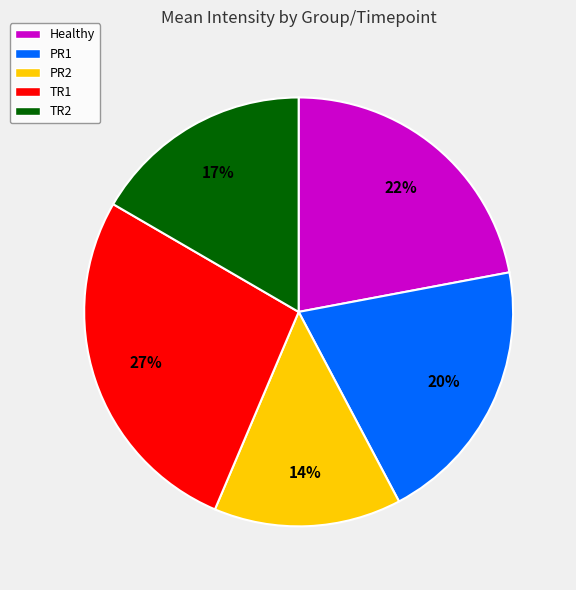

To the nearest percent, what portion does PR2 represent?

14%